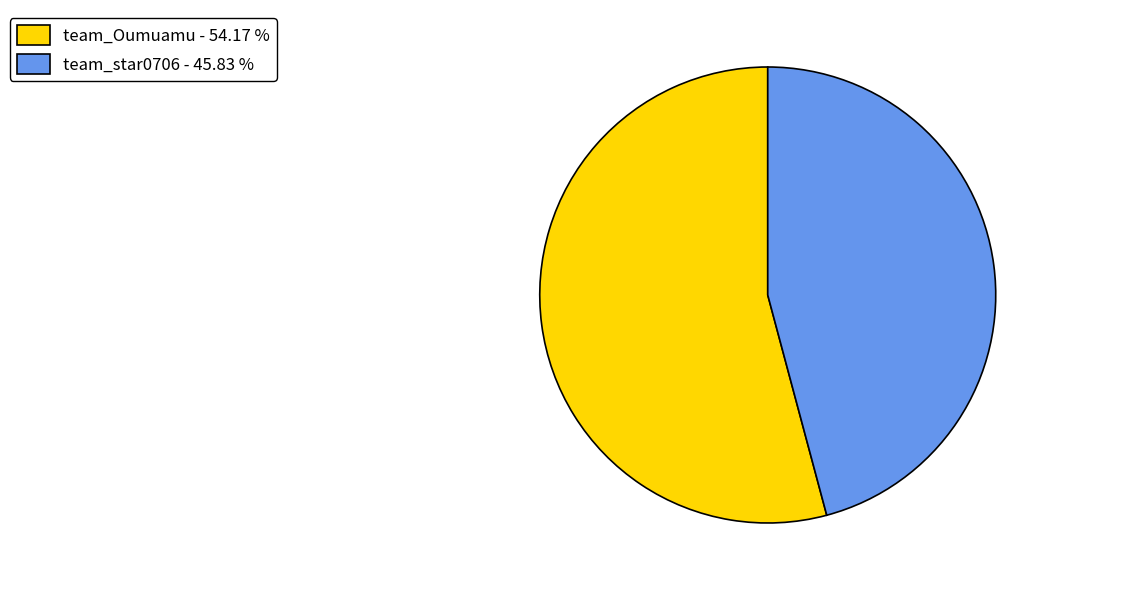

Which has a higher value, team_star0706 - 45.83 % or team_Oumuamu - 54.17 %?

team_Oumuamu - 54.17 %